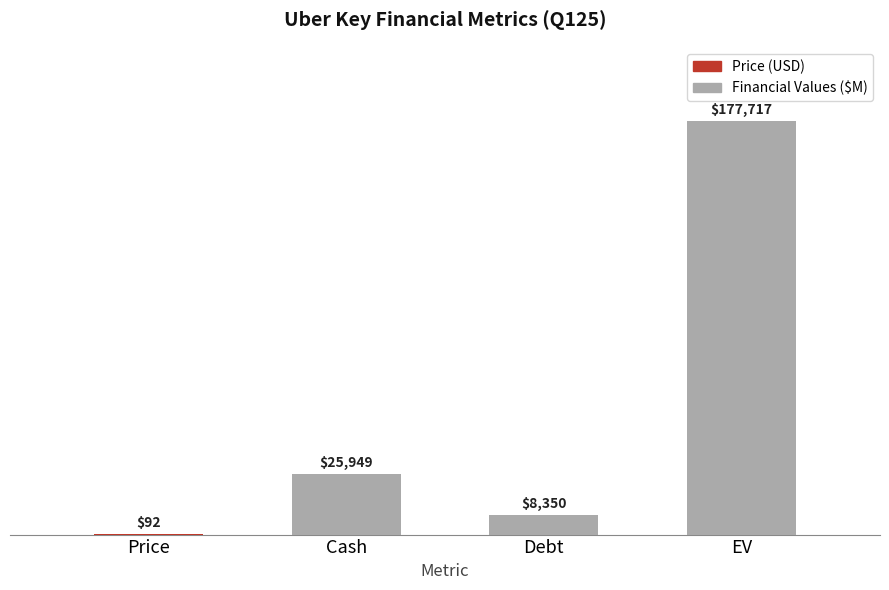

Approximately how many times larger is the value at Cash compared to Debt?

3.1